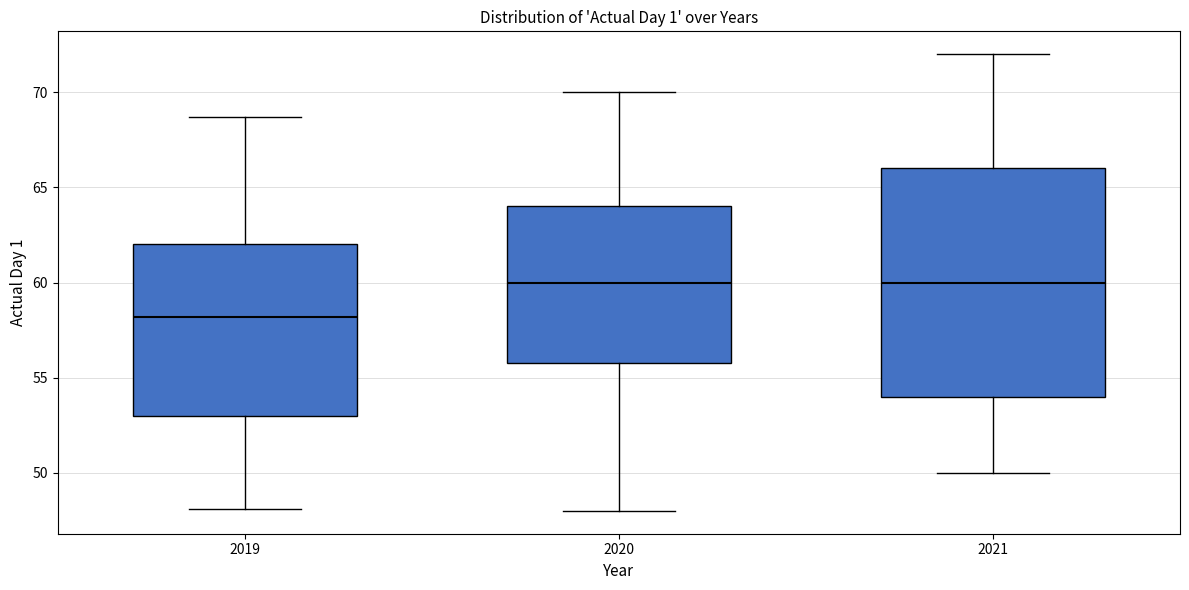

Where does the median line of the box at x = 2019 sit on the y-axis? The values are not printed on the chart, so give them approximately, as read against the axis.

58.0